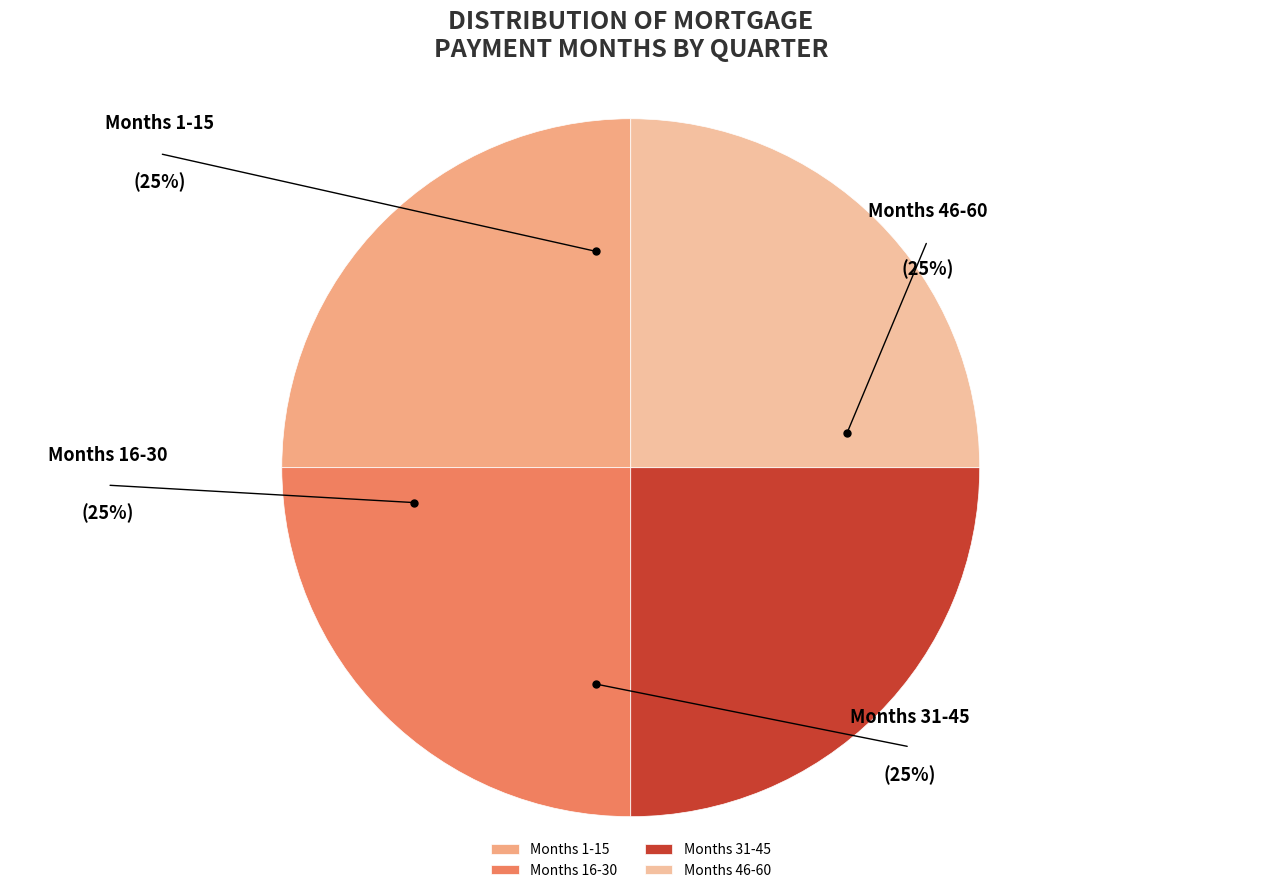

To the nearest percent, what portion does Months 1-15 represent?

25%